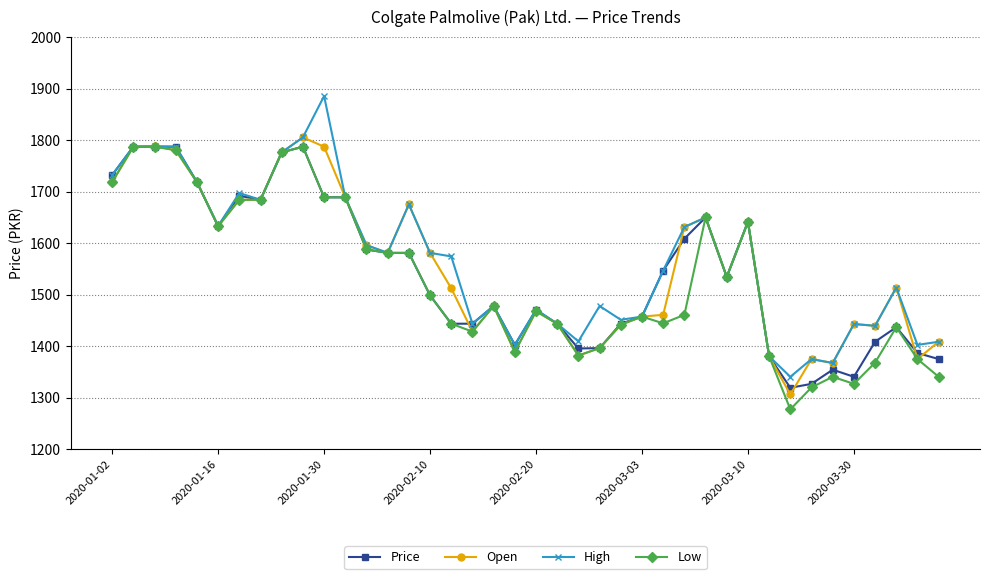

What is the highest value of the Low series?

1787.2